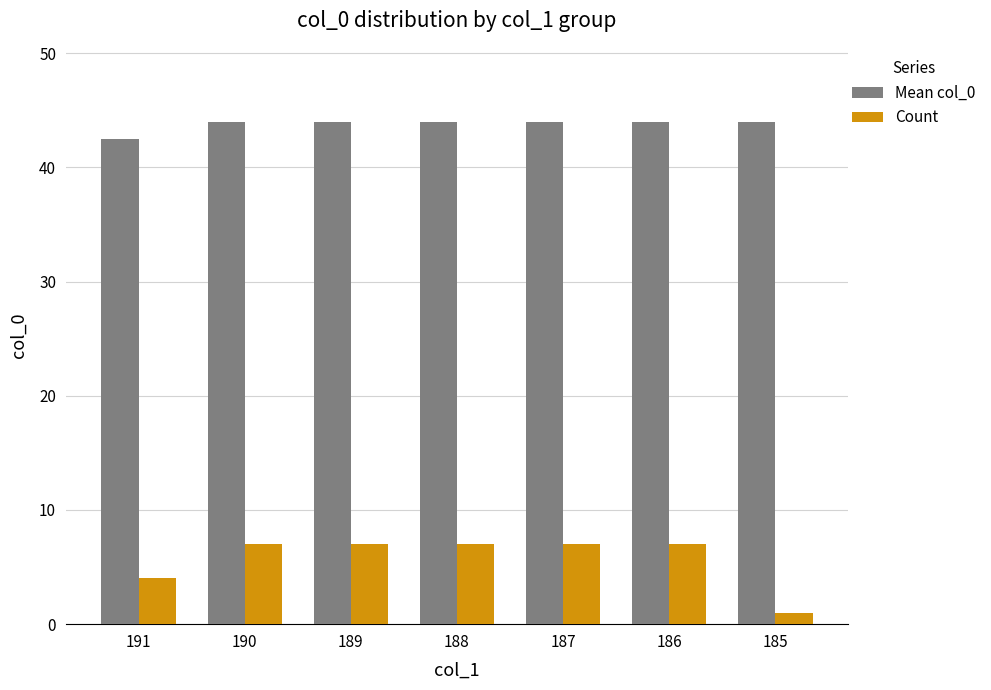

Which series has the widest spread of values?

Count